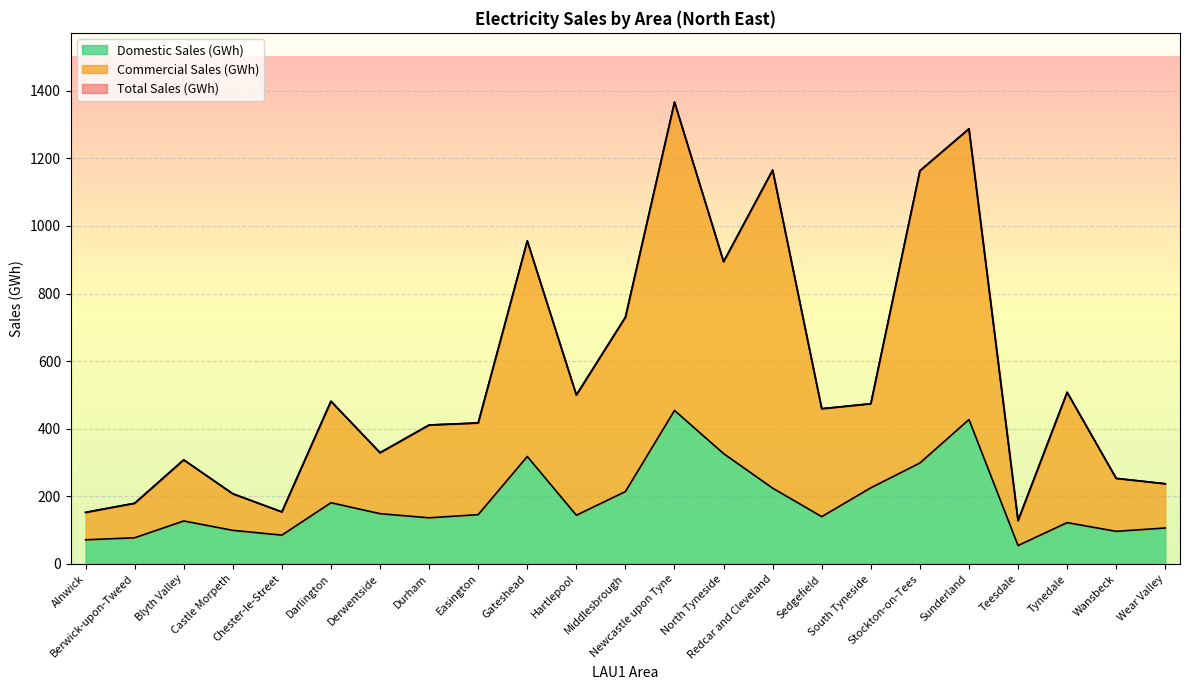

At which label does Commercial Sales (GWh) reach its minimum?

Teesdale